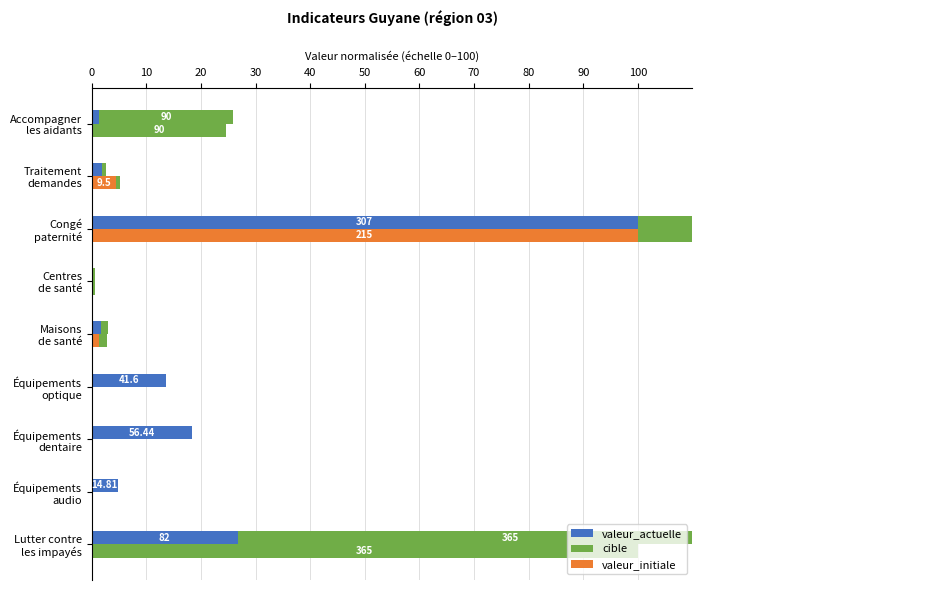

Reading left to right, transcribe all the data shown in this chart.

valeur_actuelle: 26.7	4.8	18.4	13.6	1.6	0.0	100.0	1.8	1.3
cible: 100.0	0.0	0.0	0.0	1.4	0.5	99.2	0.8	24.7
valeur_initiale: 0.0	0.0	0.0	0.0	1.4	0.0	100.0	4.4	0.0